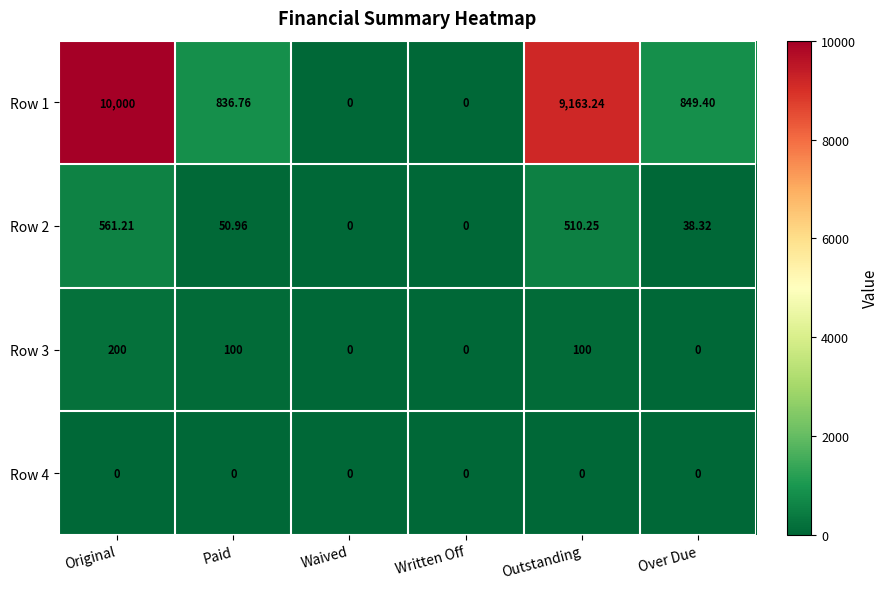

Is the value of Row 3 at Original greater than the value of Row 2 at Waived?

Yes